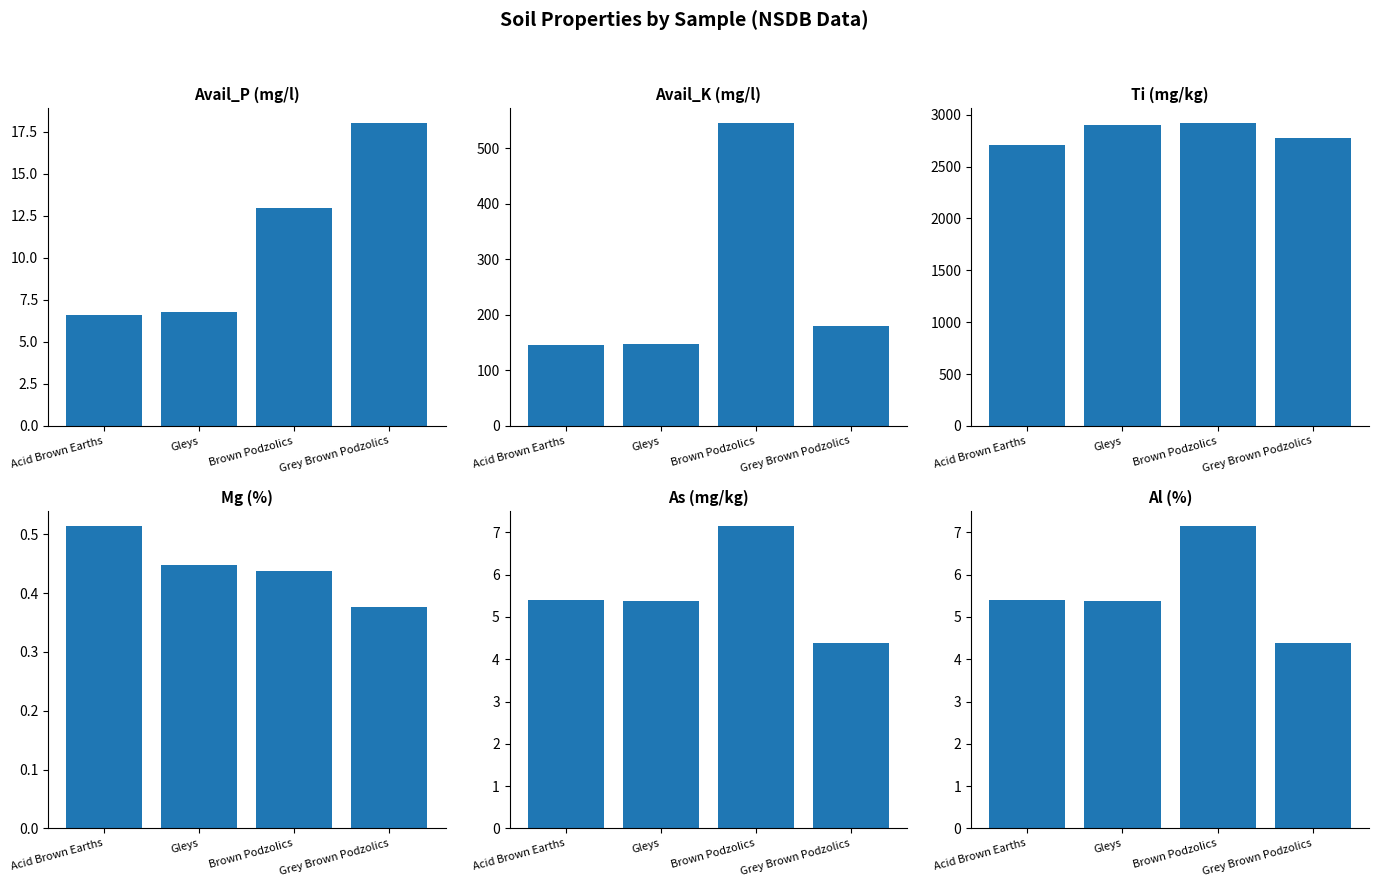

What are all the series names shown in the legend?

Avail_P, Avail_K, Ti, Mg, As, Al